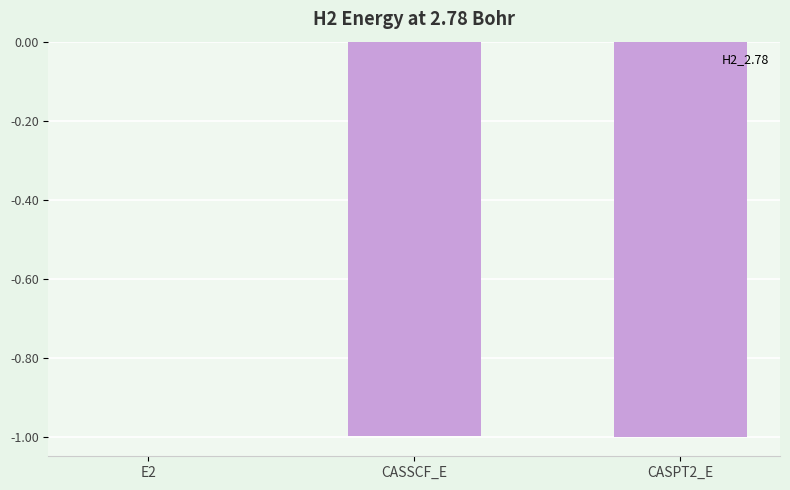

Is it true that the value at CASSCF_E is -0.7?

False